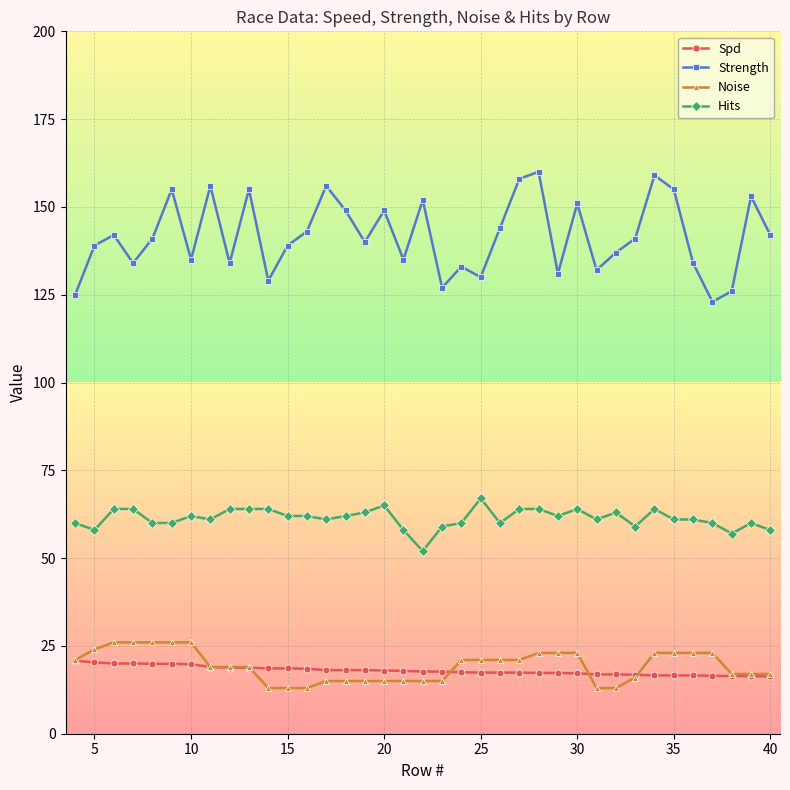

True or false: Noise and Hits intersect in this chart.

False